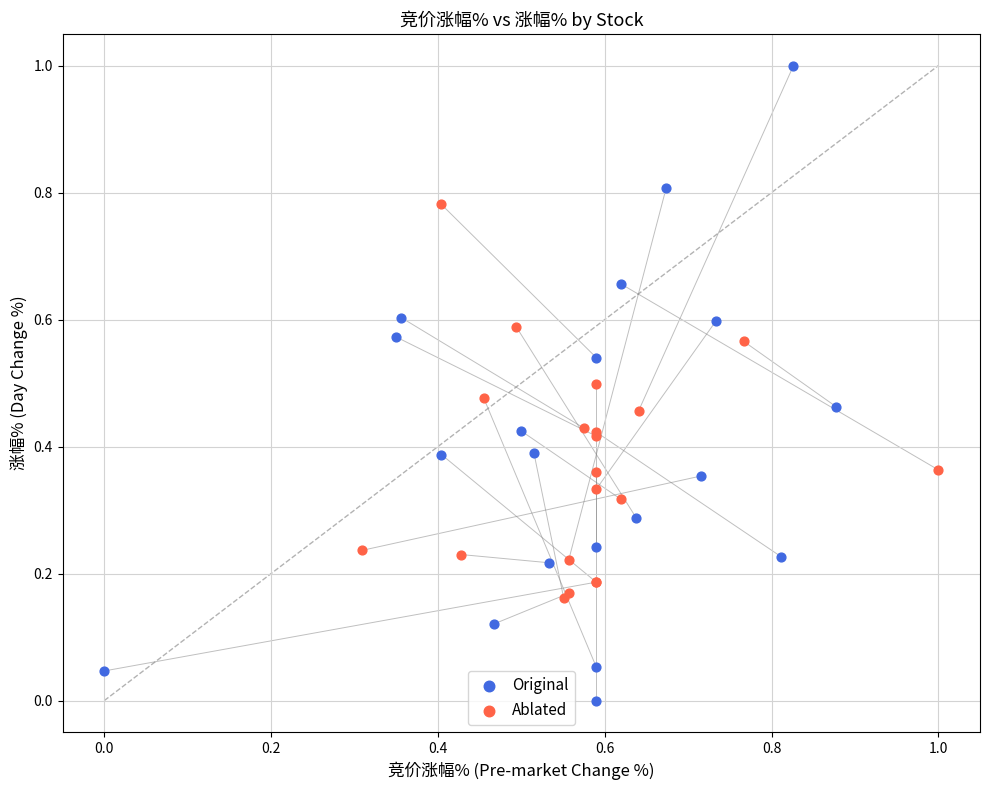

Which series has the largest Y range (max minus min)?

Original